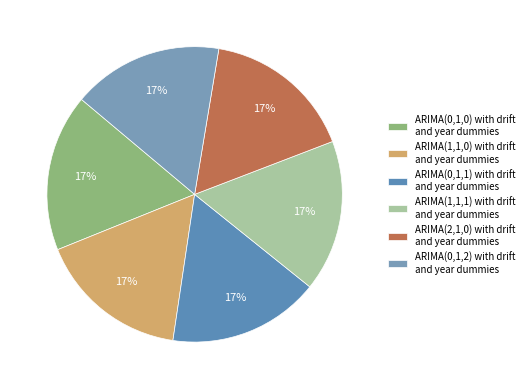

How many segments does this pie chart have?

6